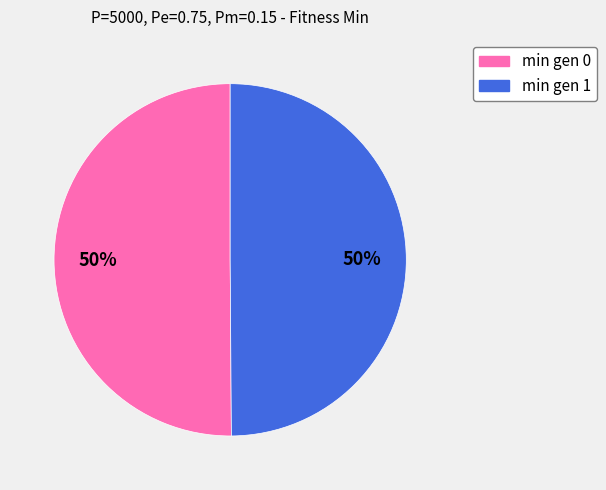

What percentage is the min gen 1 slice, to the nearest percent?

50%